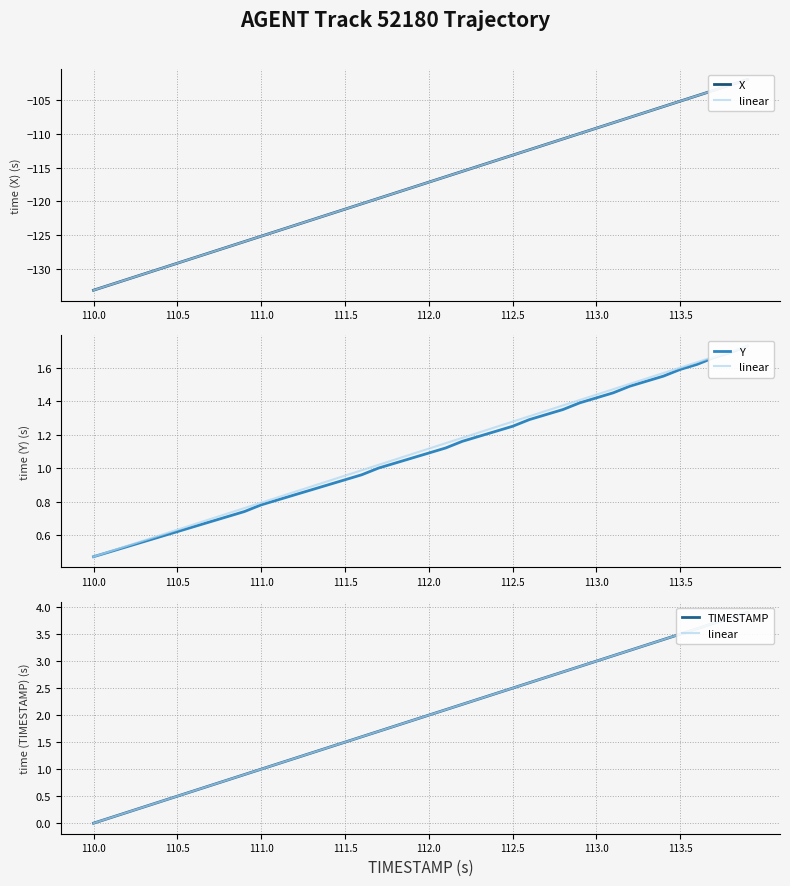

Is it true that Y equals 2.5 at 32?

False